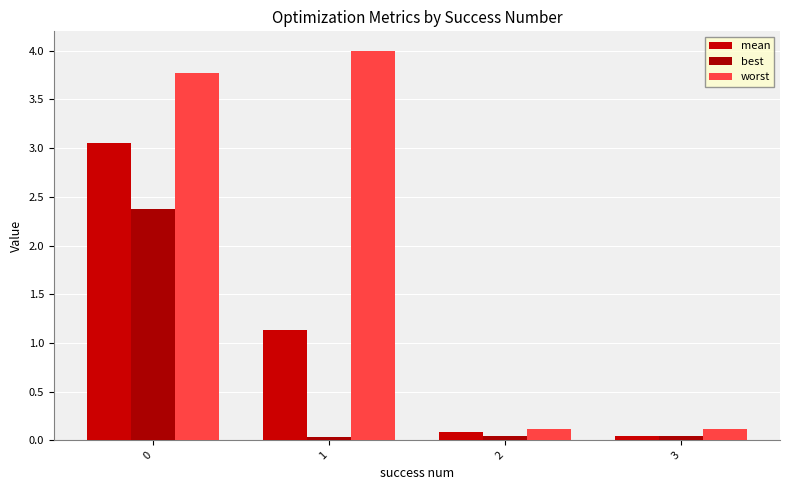

Between 2 and 3, which series saw the biggest shift?

mean